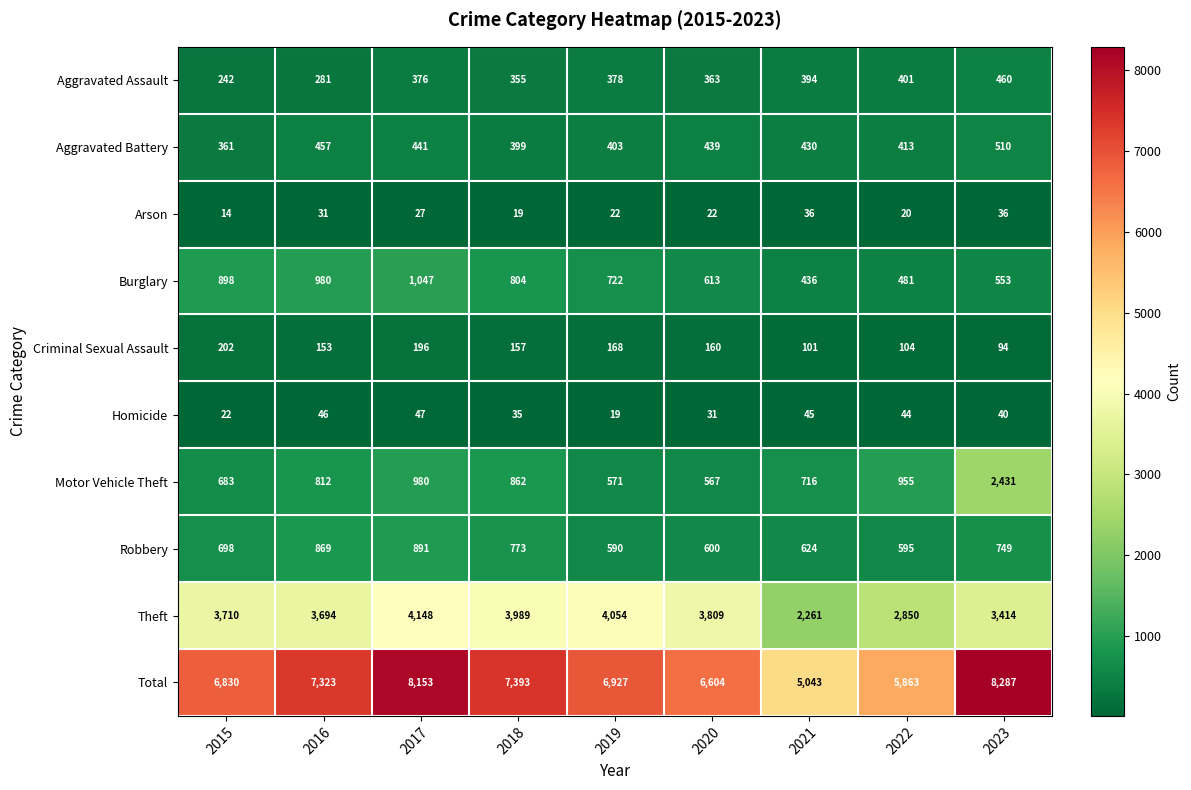

Which series has the widest spread of values?

Total